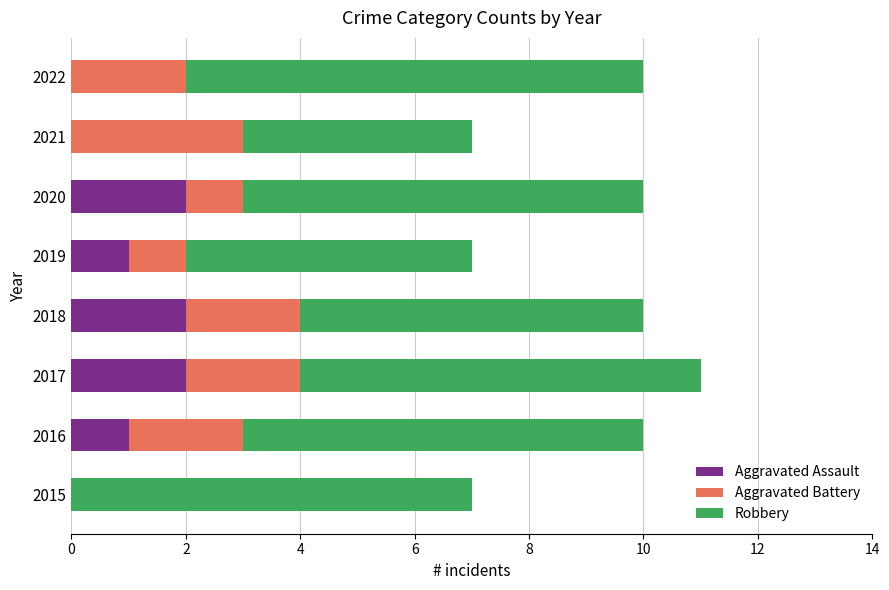

What is the sum of all Aggravated Assault values?

8